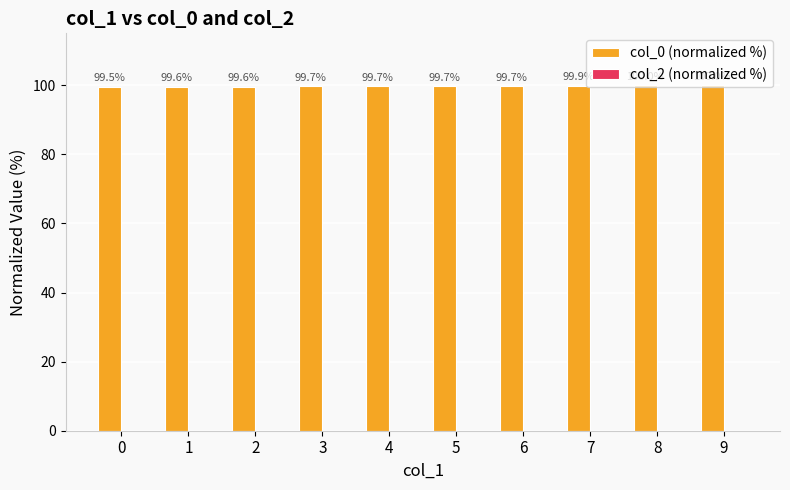

What is the ratio of the value at 1 to the value at 4?

1.0